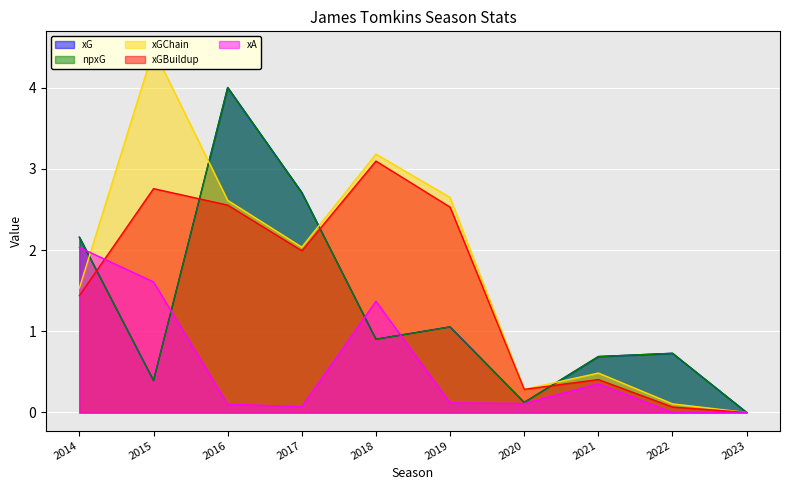

What is the value of the xGChain point at the 2nd from the left?

4.5